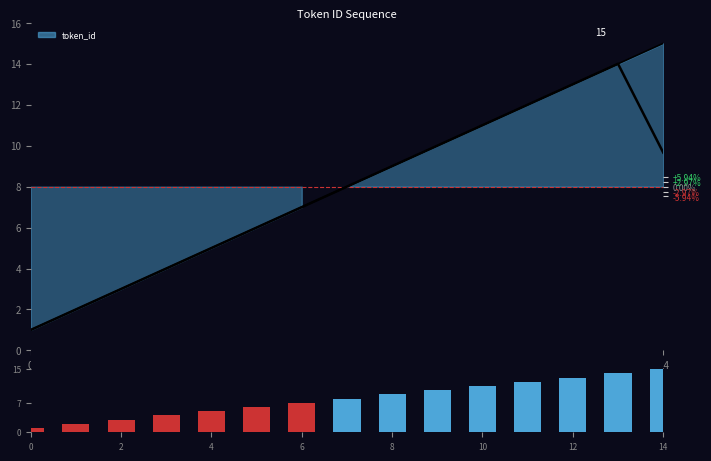

What is the minimum value shown in the chart?

1